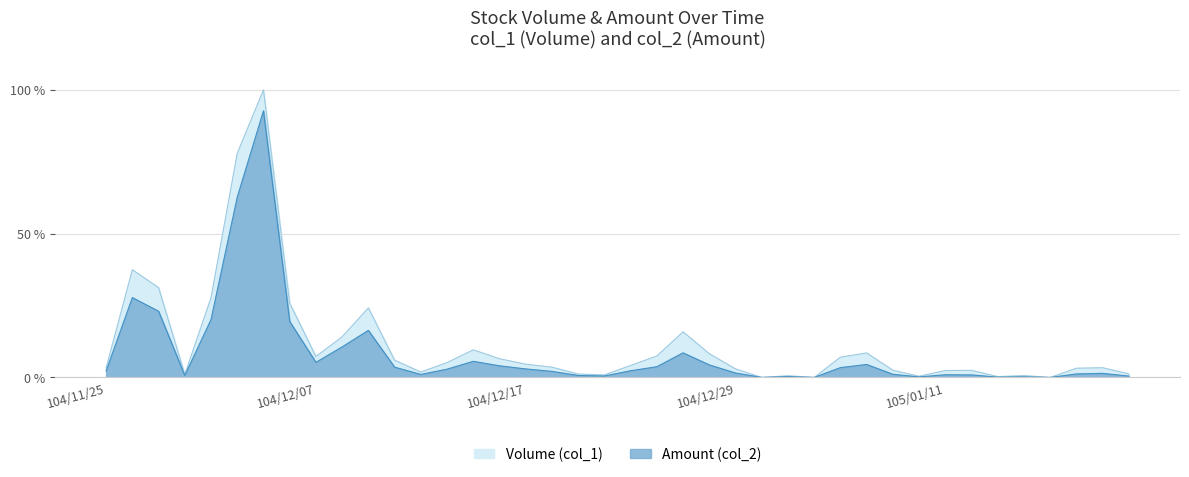

At 105/01/06, list the series in order from largest to smallest.

Volume (col_1), Amount (col_2)